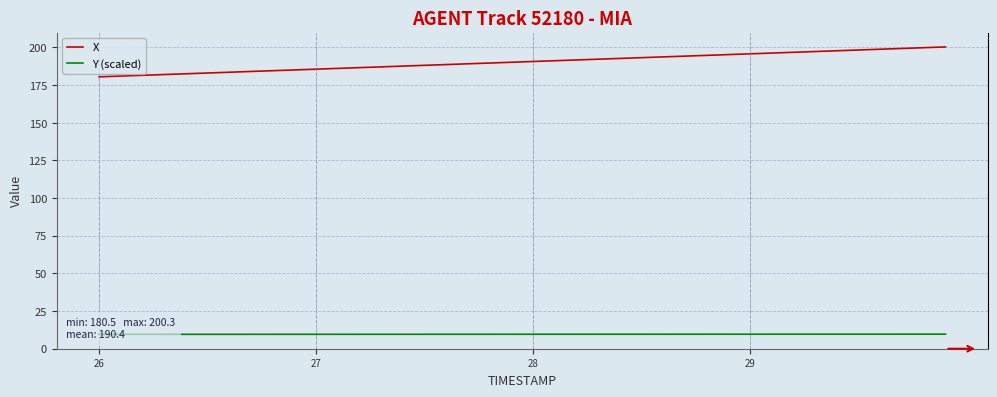

What value does the X series have at 28?

190.6